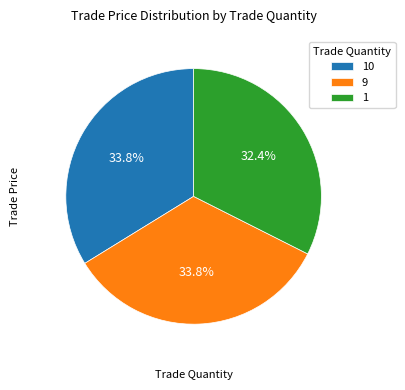

Approximately how many times larger is the value at 1 compared to 10?

1.0